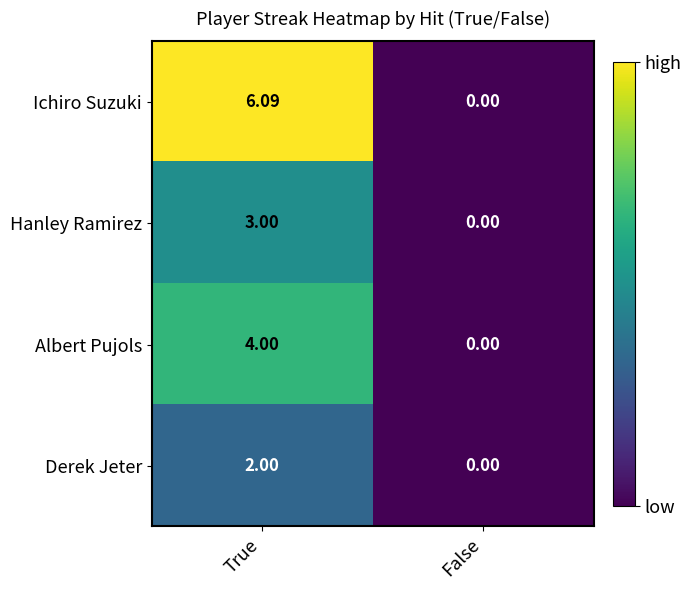

At how many categories does at least one series exceed 1?

1